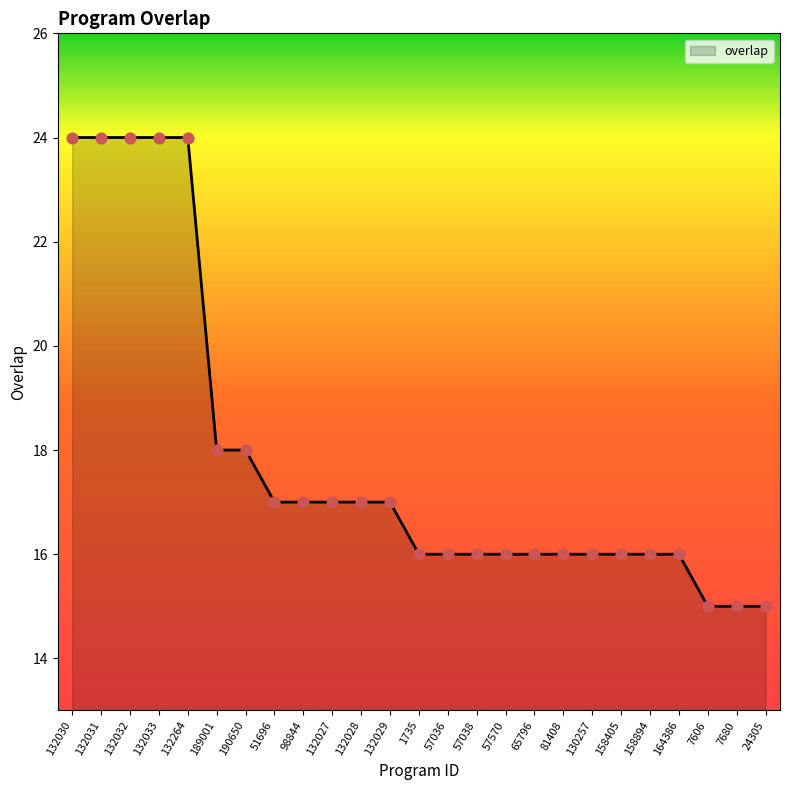

What is the change in value from 98844 to 130257?

-1